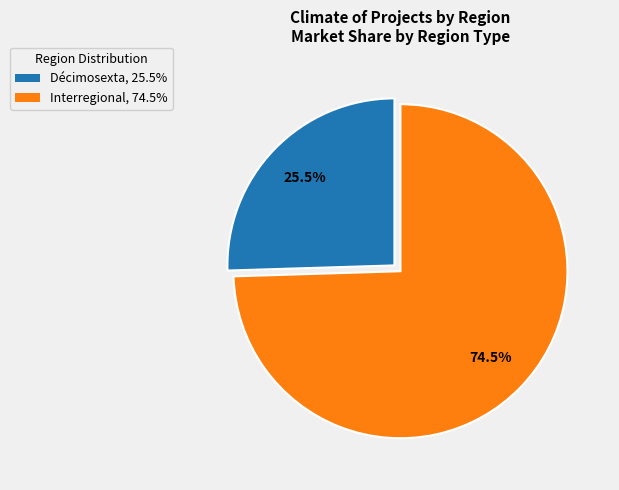

Rank the categories by value from lowest to highest.

Décimosexta, Interregional